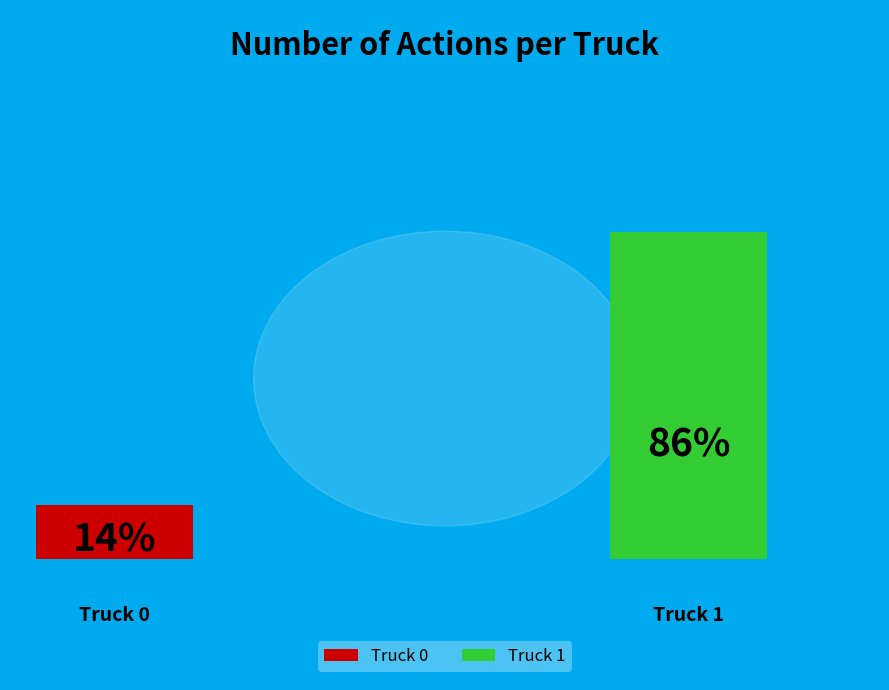

To the nearest percent, what is the combined percentage of Truck 0 and Truck 1?

100%